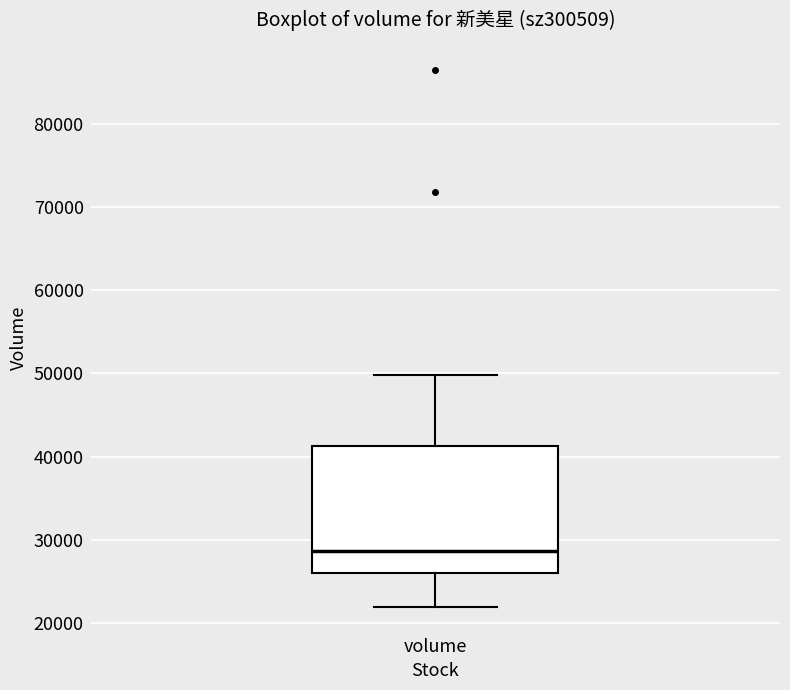

Where does the lower whisker of the box for volume end on the y-axis? The values are not printed on the chart, so give them approximately, as read against the axis.

22000